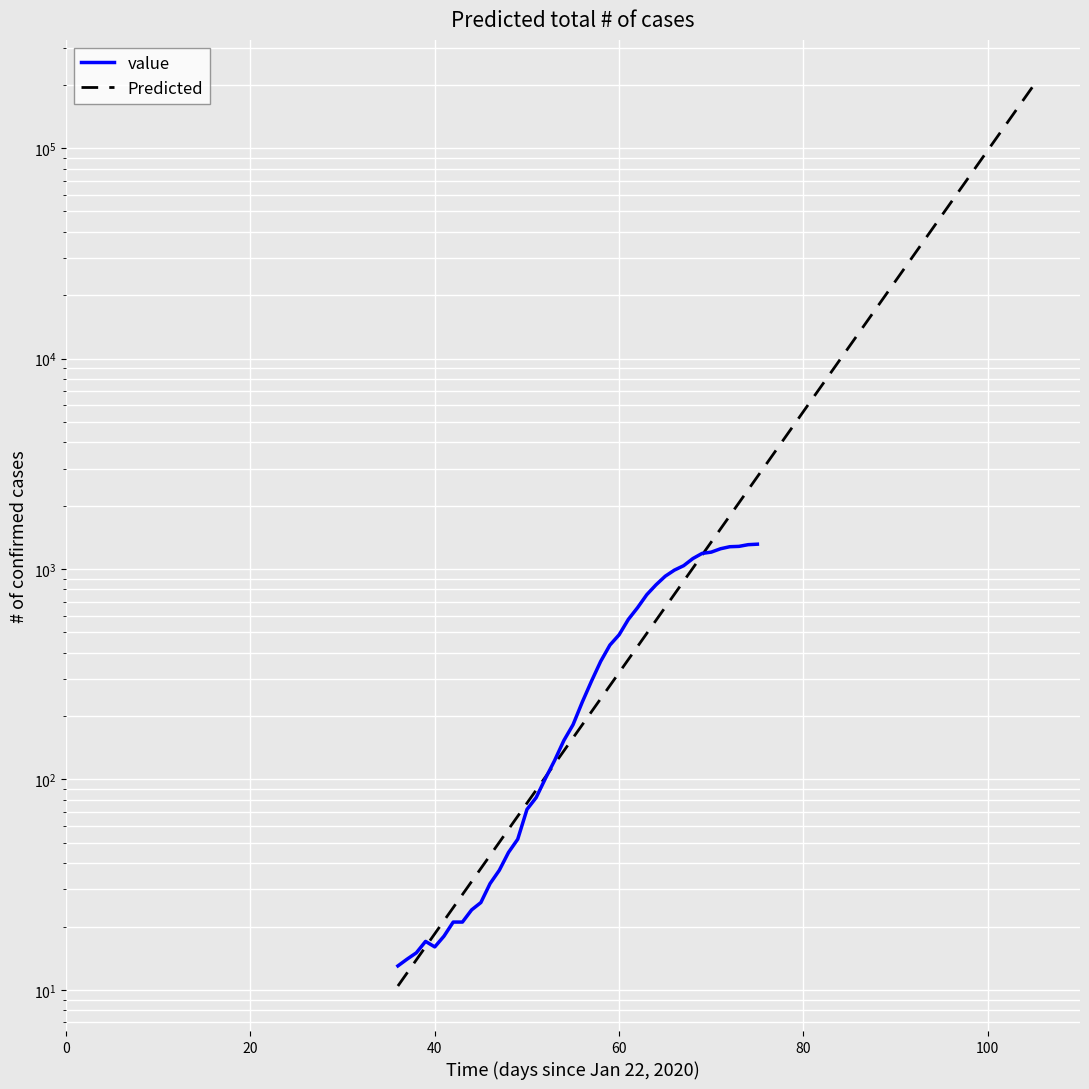

Reading left to right, list all the values displayed in this chart.

13	14	15	17	16	18	21	21	24	26	32	37	45	52	72	82	101	123	153	182	233	293	364	435	487	576	655	755	841	924	988	1037	1121	1186	1203	1248	1276	1281	1305	1312